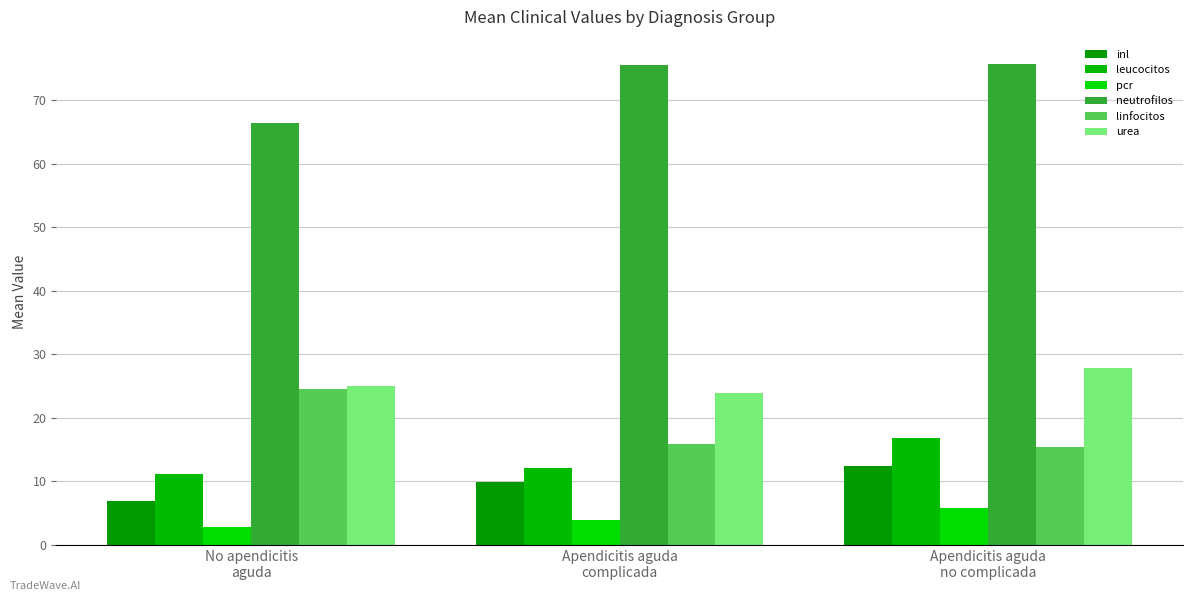

Reading left to right, what are all the values shown in this chart?

inl: No apendicitis
aguda=6.9	Apendicitis aguda
complicada=9.8	Apendicitis aguda
no complicada=12.4
leucocitos: No apendicitis
aguda=11.2	Apendicitis aguda
complicada=12.1	Apendicitis aguda
no complicada=16.9
pcr: No apendicitis
aguda=2.7	Apendicitis aguda
complicada=4.0	Apendicitis aguda
no complicada=5.7
neutrofilos: No apendicitis
aguda=66.4	Apendicitis aguda
complicada=75.5	Apendicitis aguda
no complicada=75.7
linfocitos: No apendicitis
aguda=24.5	Apendicitis aguda
complicada=15.8	Apendicitis aguda
no complicada=15.4
urea: No apendicitis
aguda=25.0	Apendicitis aguda
complicada=23.9	Apendicitis aguda
no complicada=27.8